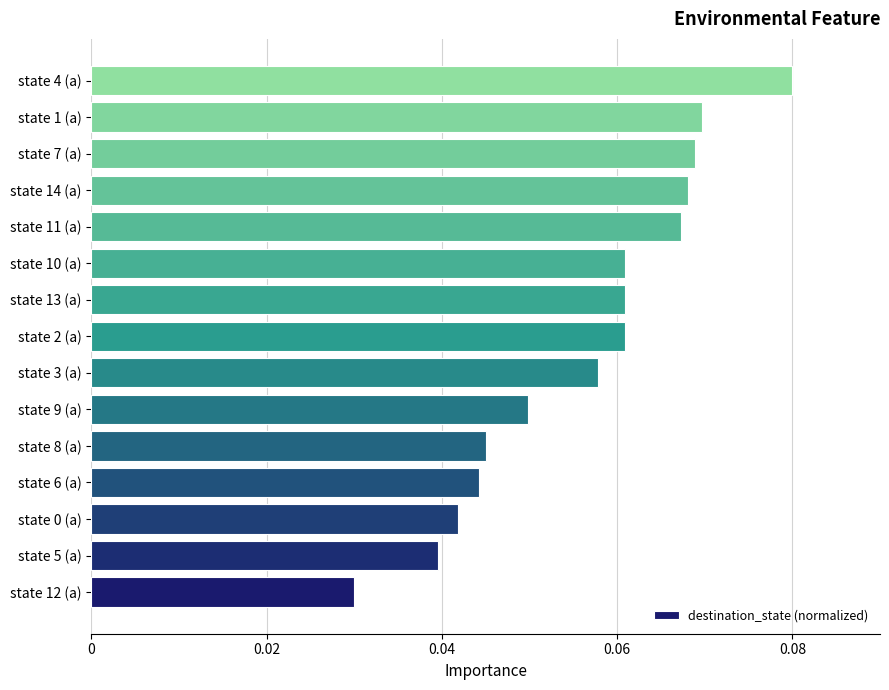

At which category does the chart reach its peak across all series?

state 4 (a)